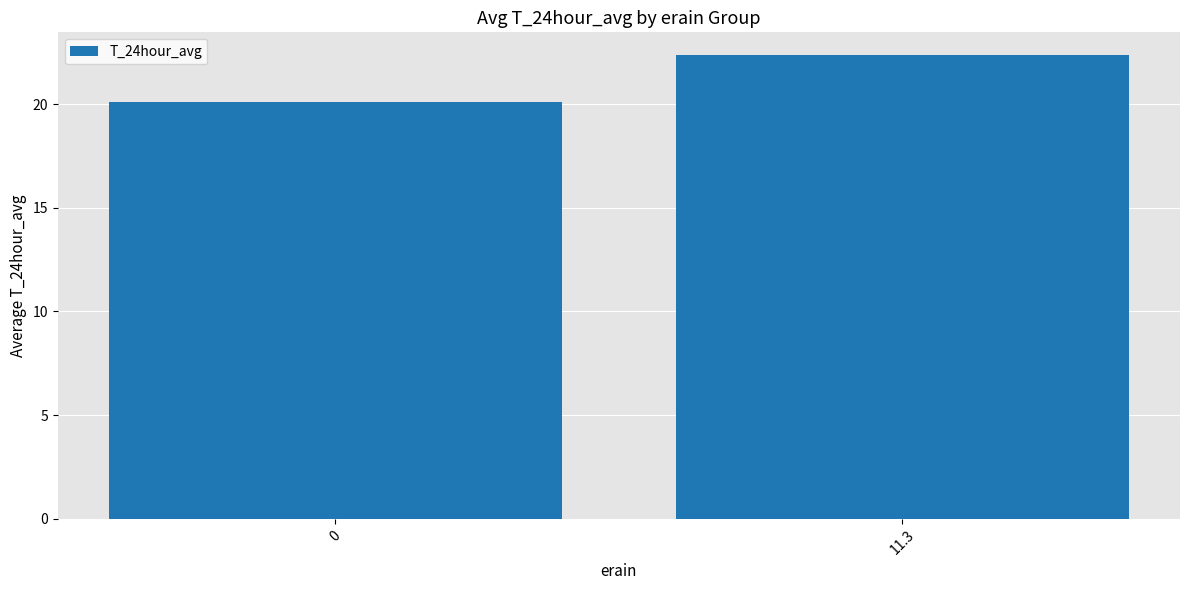

What is the average value?

21.2